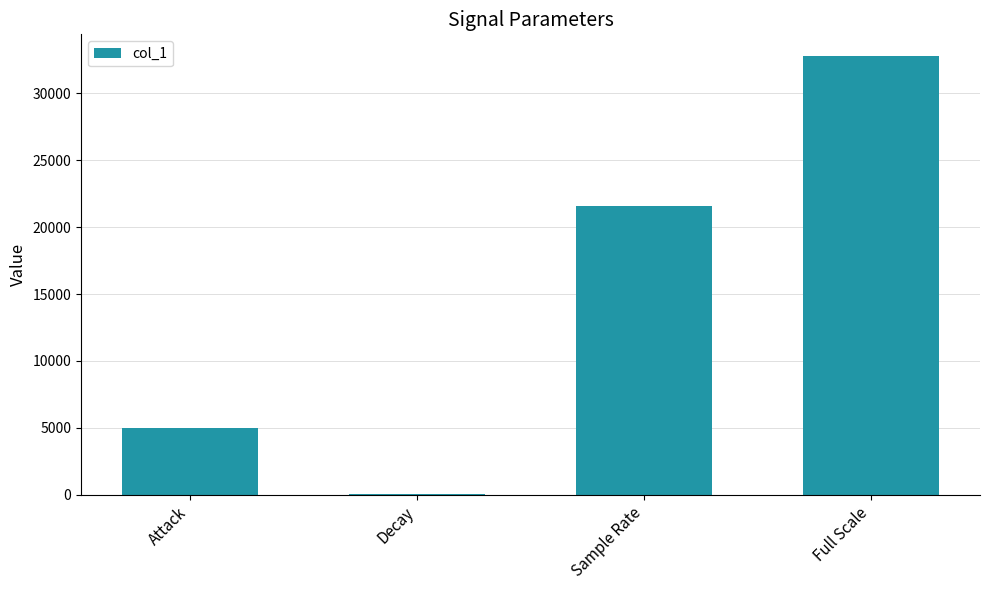

Count the values in the range 5000 to 32768.

3